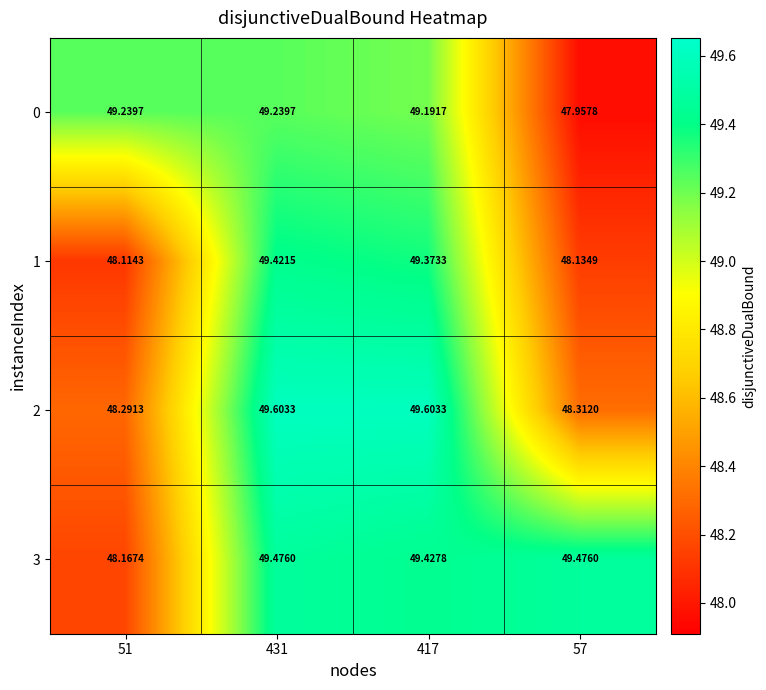

What is the spread (max minus min) of values at 431?

0.4